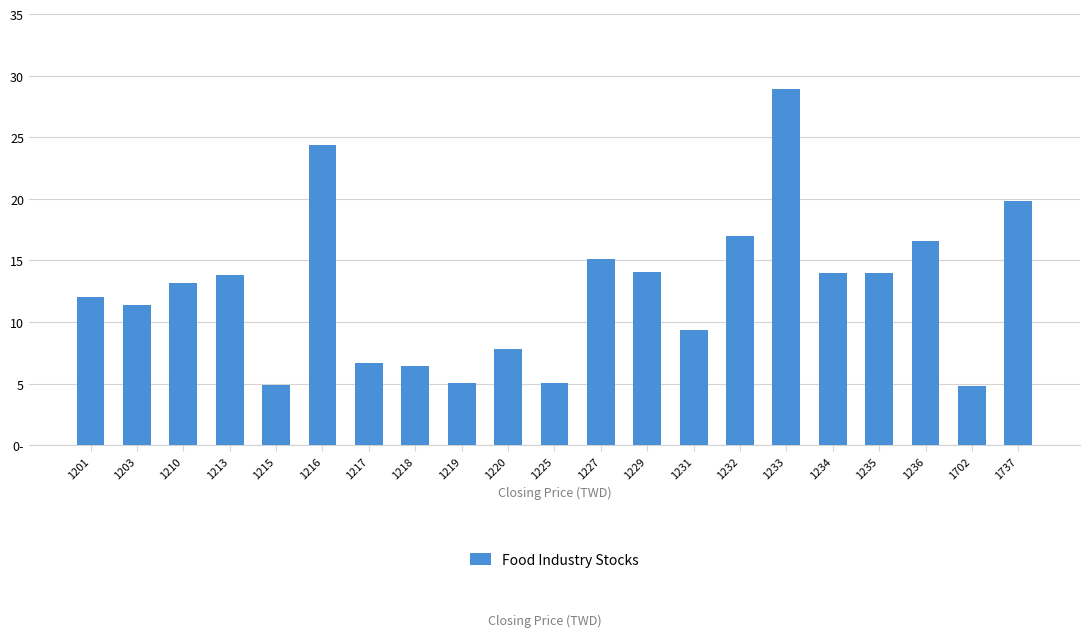

What is the value of the 11th bar from the left?

5.1